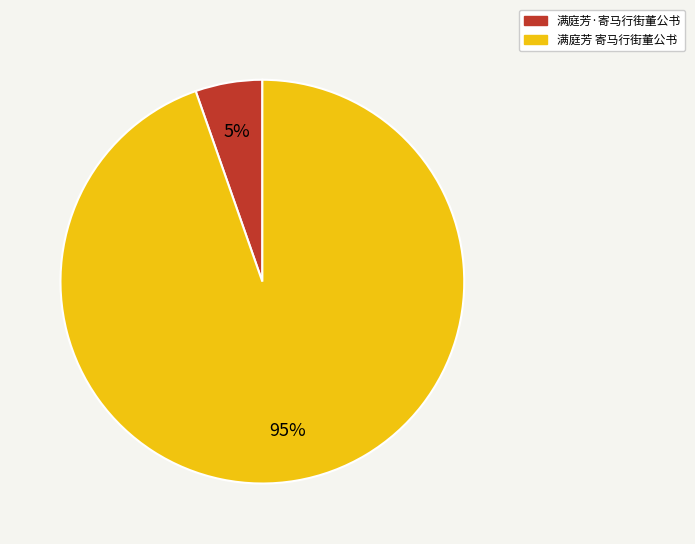

Which has a higher value, 满庭芳 寄马行街董公书 or 满庭芳·寄马行街董公书?

满庭芳 寄马行街董公书